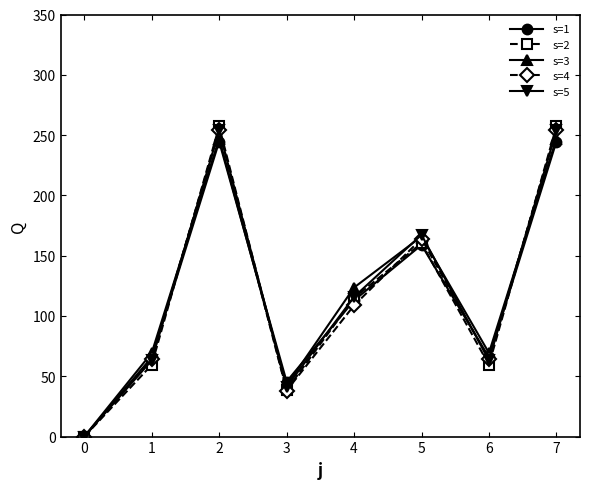

What is the maximum value for s=4?

254.0